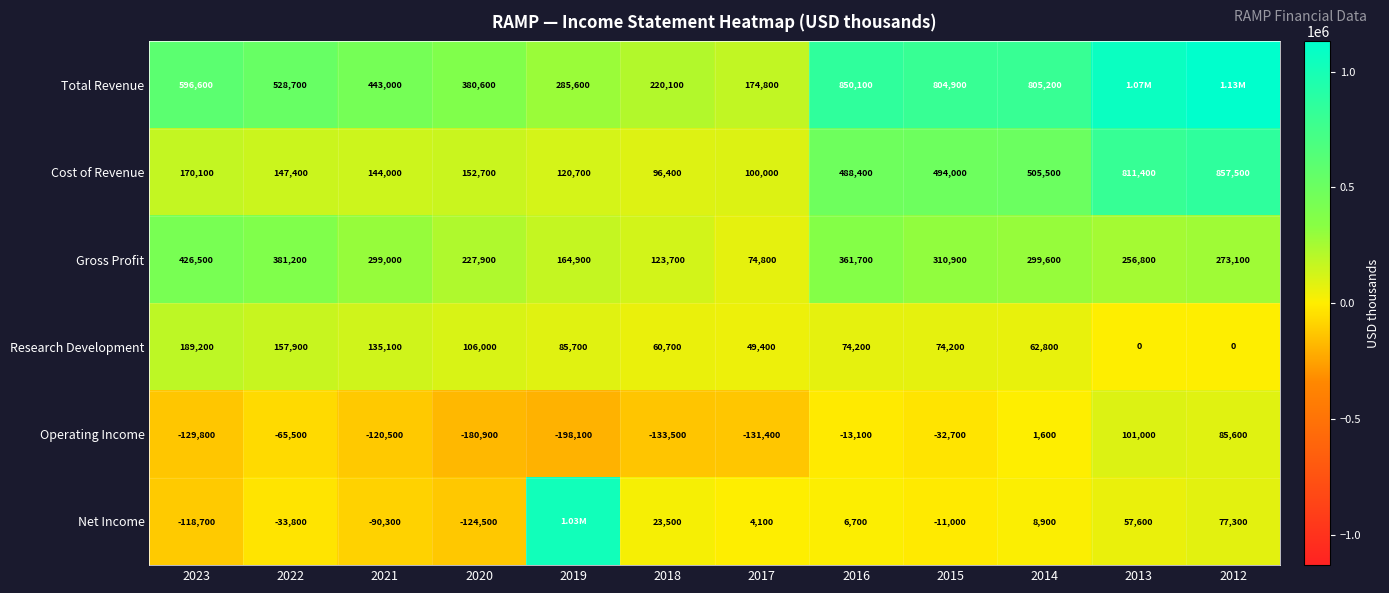

What is the maximum value shown in the chart?

1130600